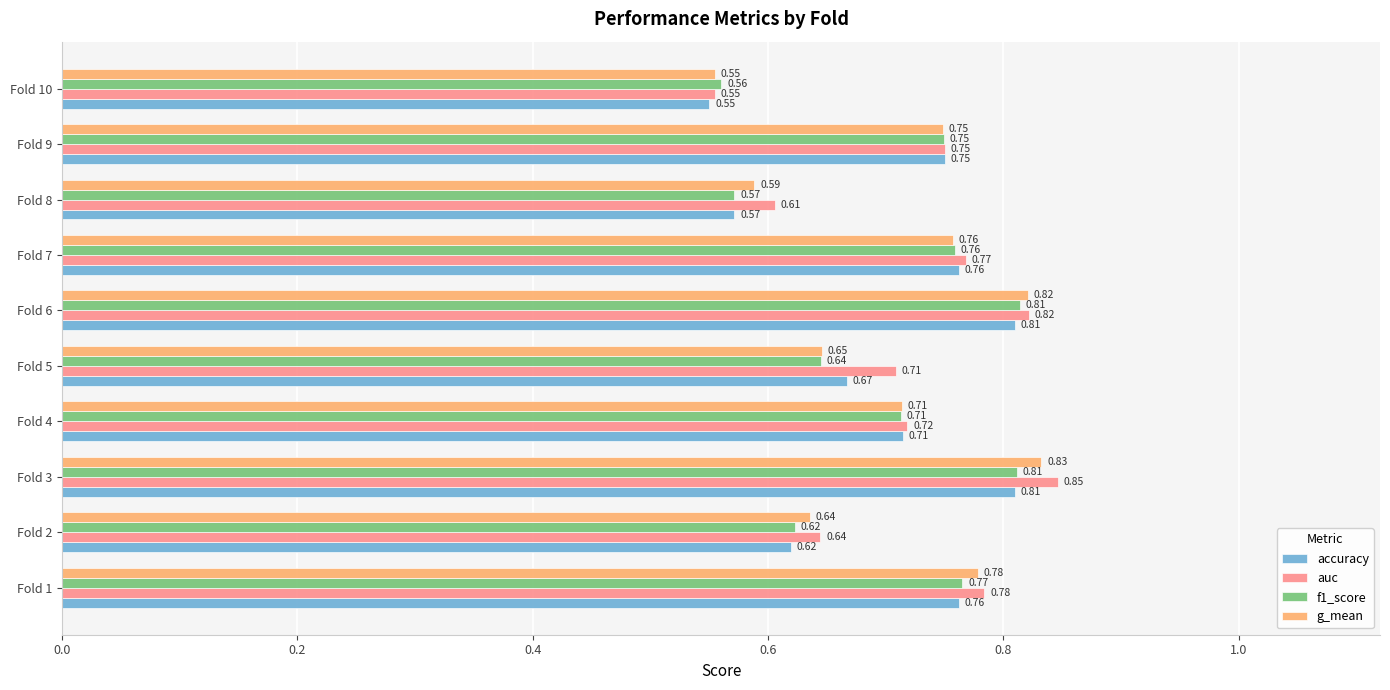

Which series has the largest range (max minus min)?

auc